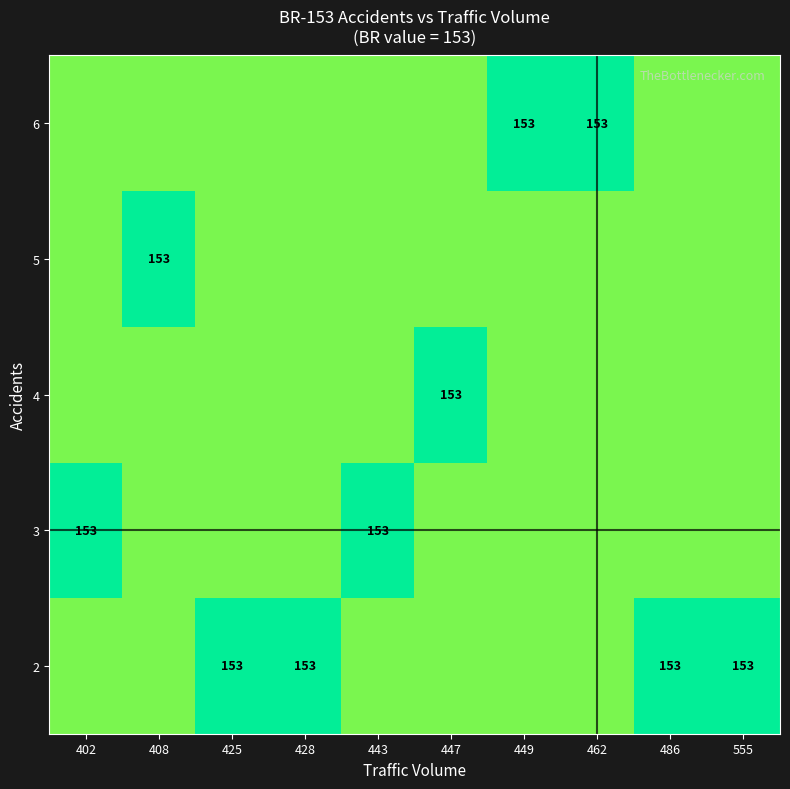

Is the value of row_2 at 408 greater than the value of row_4 at 443?

No